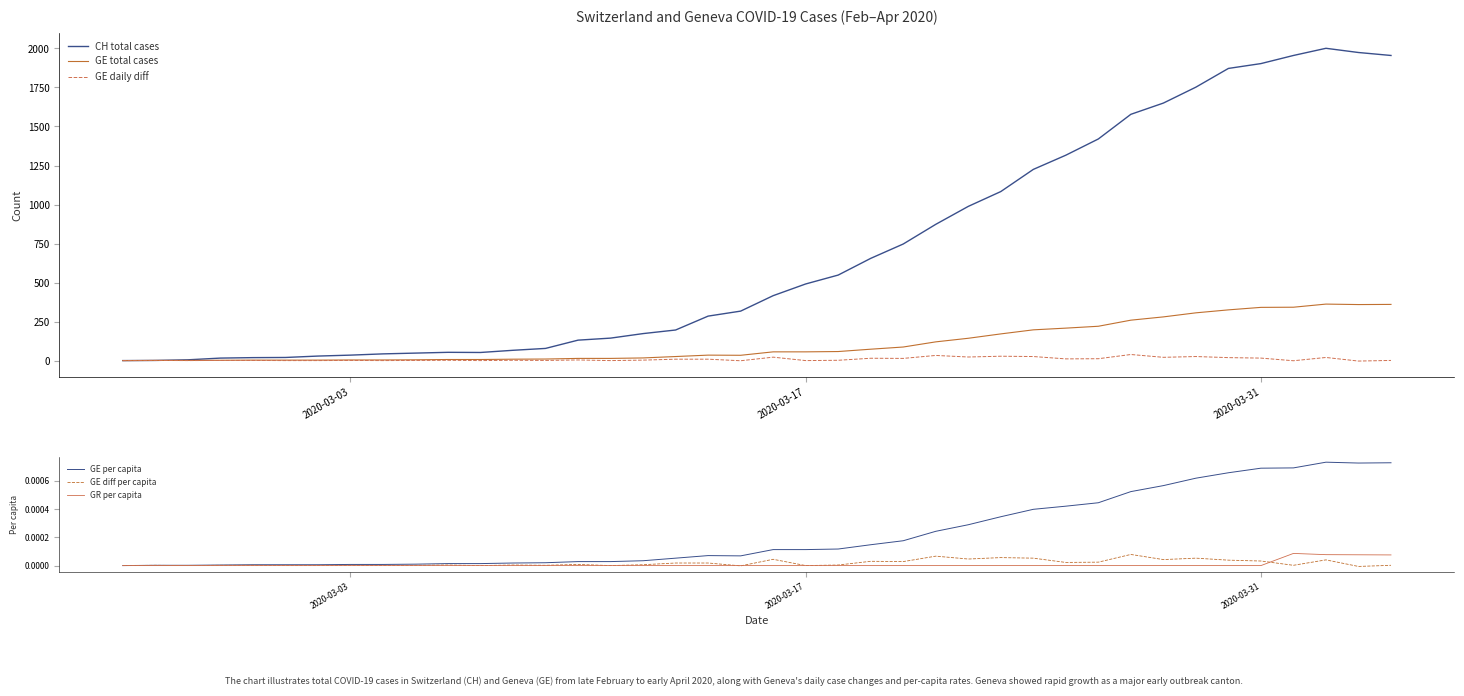

What is the minimum value shown in the chart?

-3.0